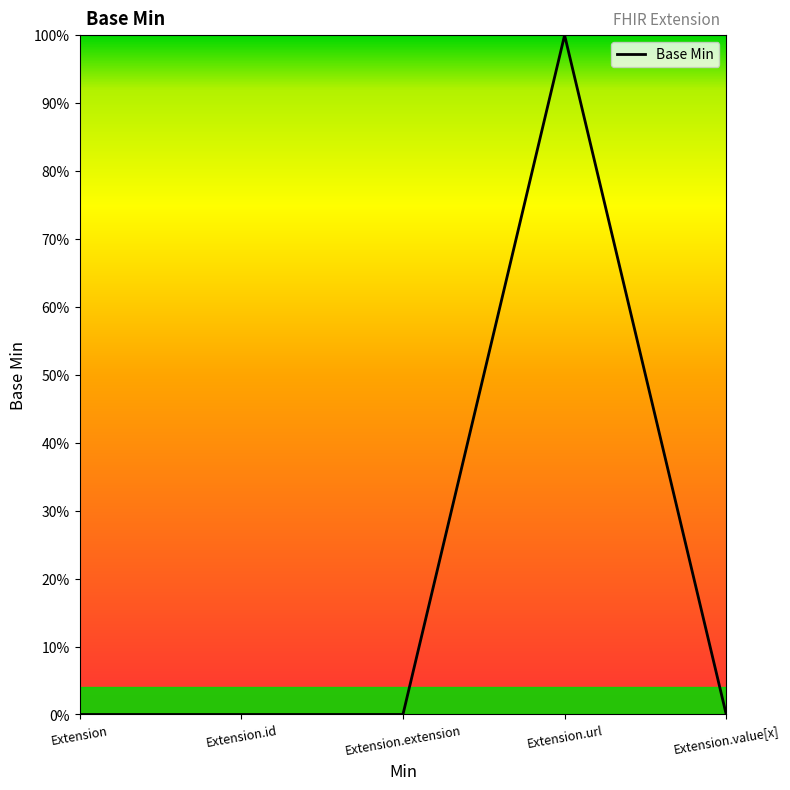

Does the chart have visible grid lines?

No